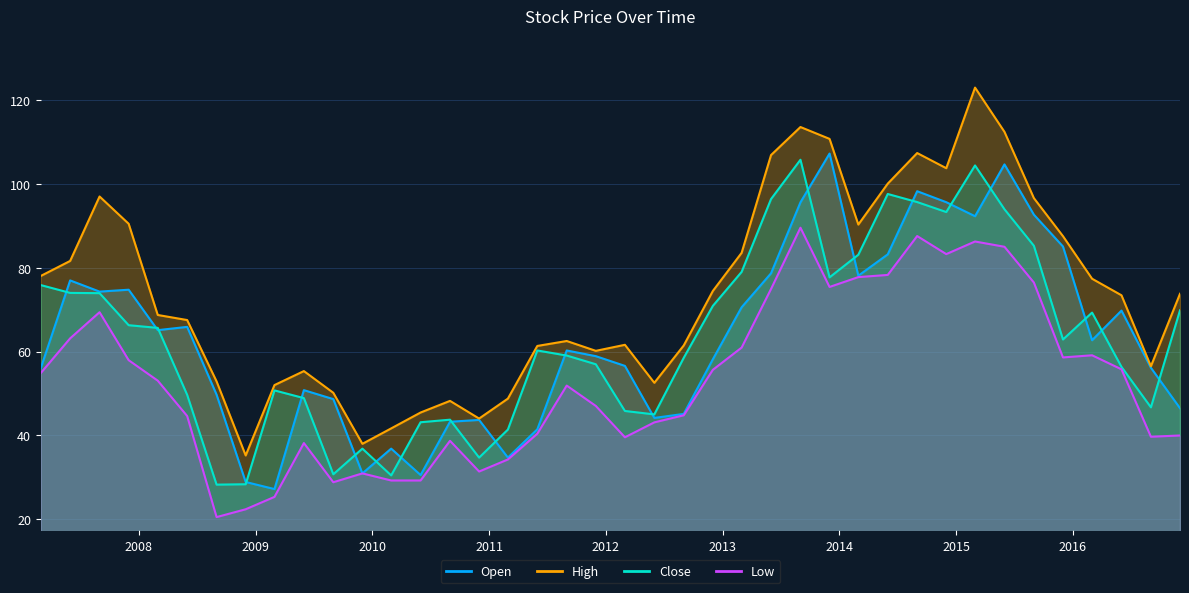

What is the sum of the Open values at 2009-06-01 and 2009-09-01?

99.5